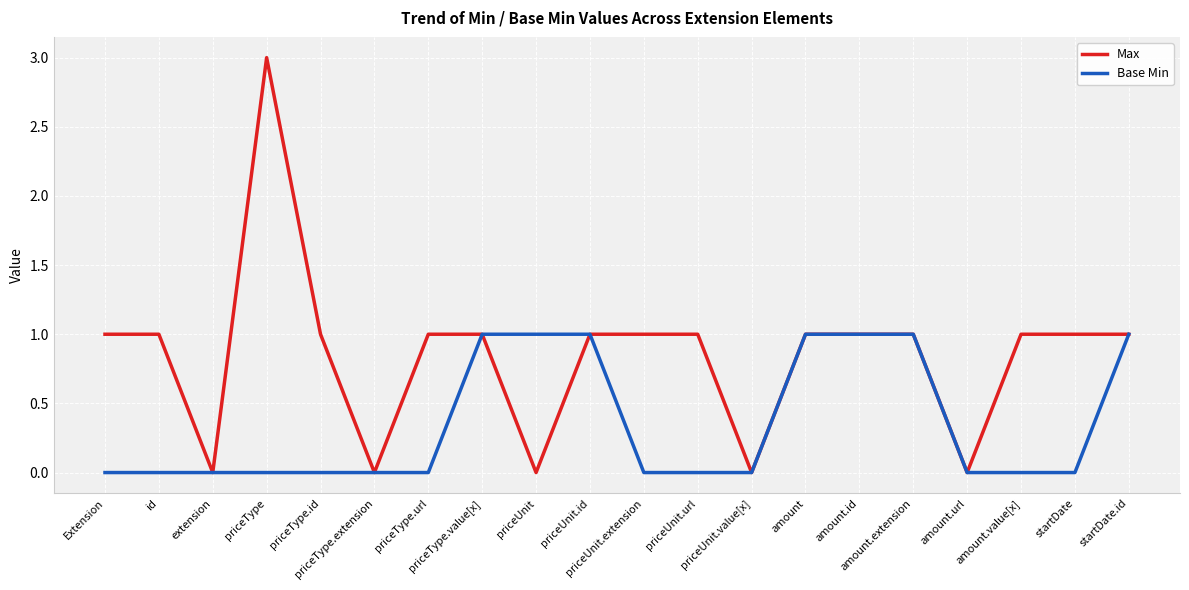

Which series has the largest total across all categories?

Max